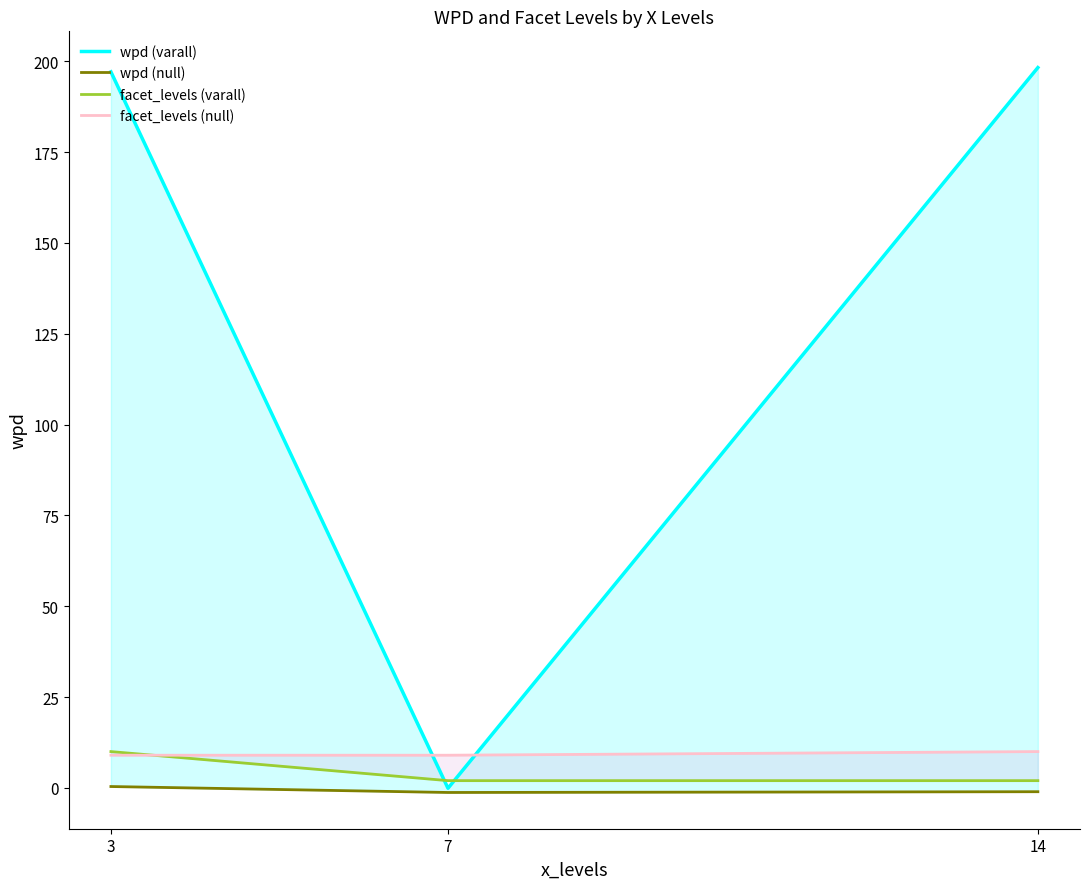

What are all the series names shown in the legend?

wpd (varall), wpd (null), facet_levels (varall), facet_levels (null)